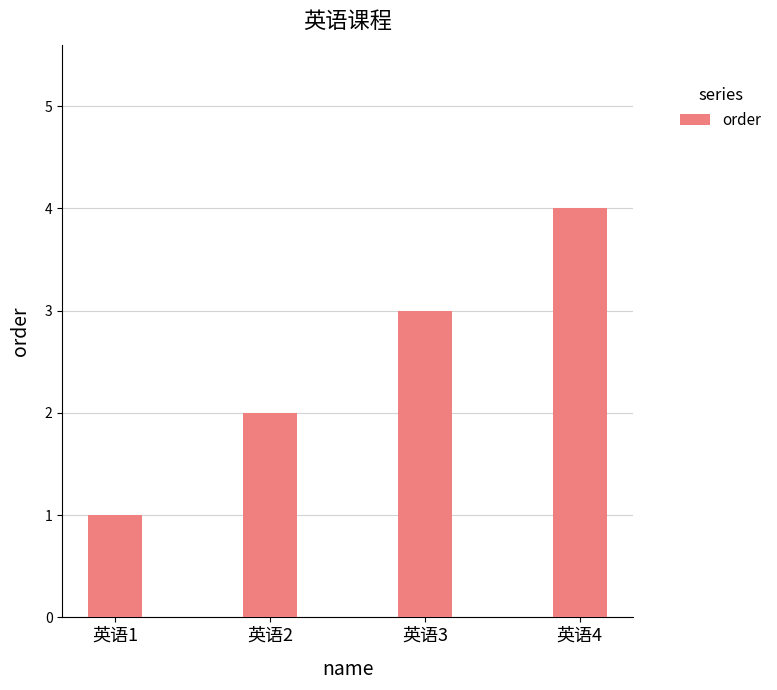

Reading right to left, transcribe all the data shown in this chart.

英语4=4	英语3=3	英语2=2	英语1=1